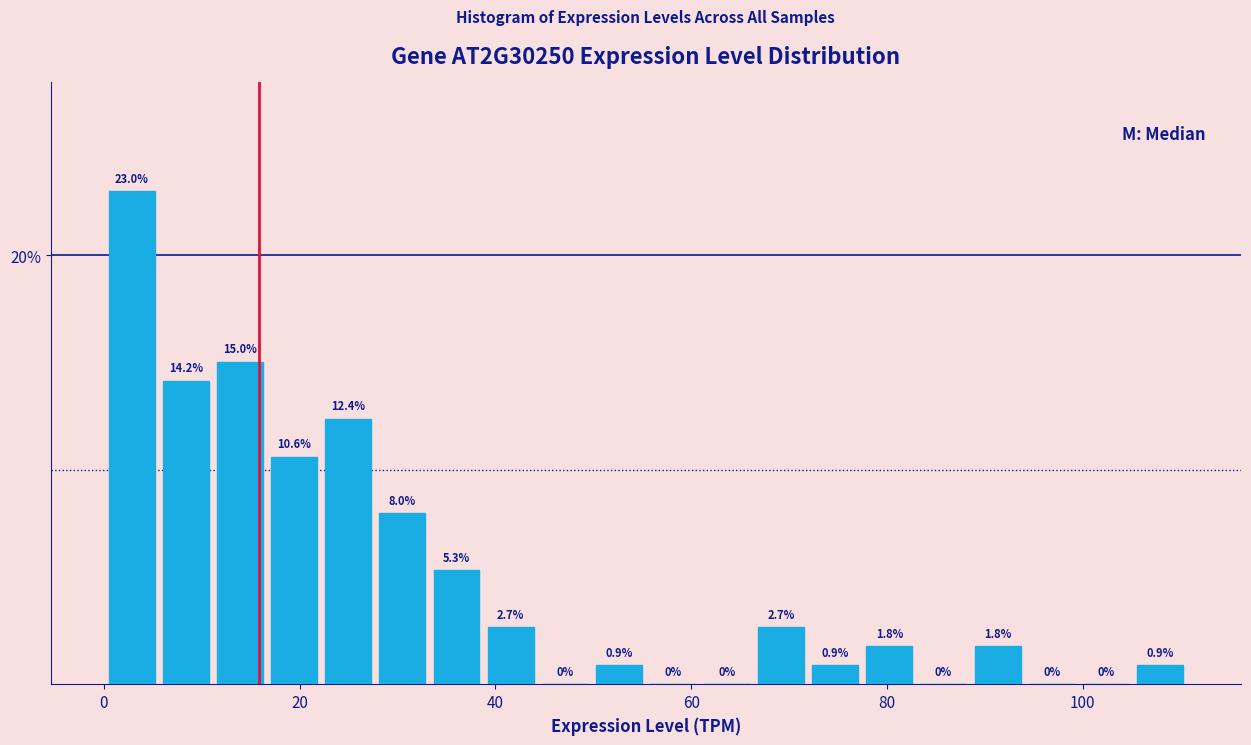

Read against the x-axis, roughly where is the centre of the tallest bar?

2